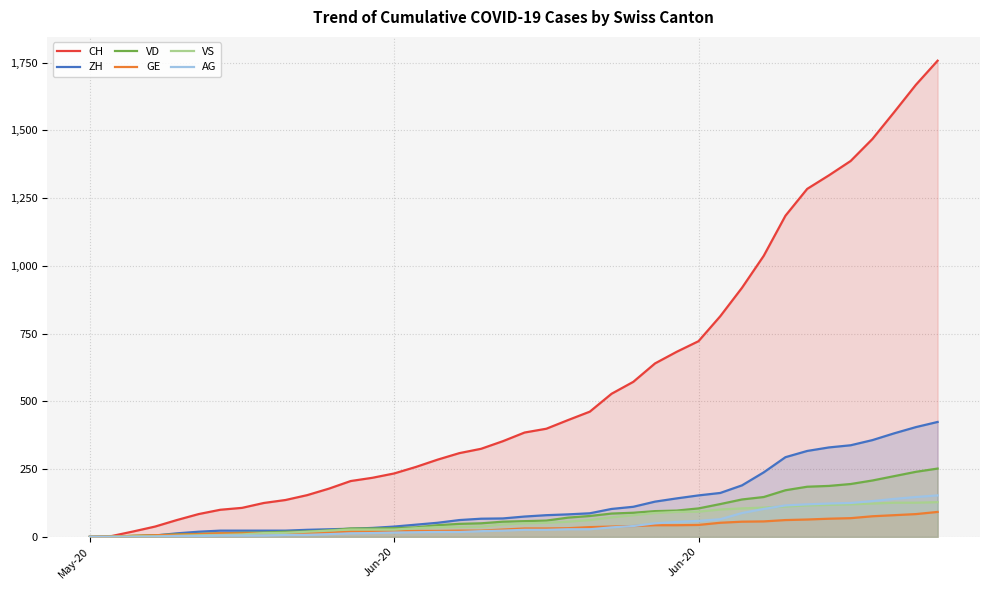

What is the value of the ZH point at the 37th from the left?

357